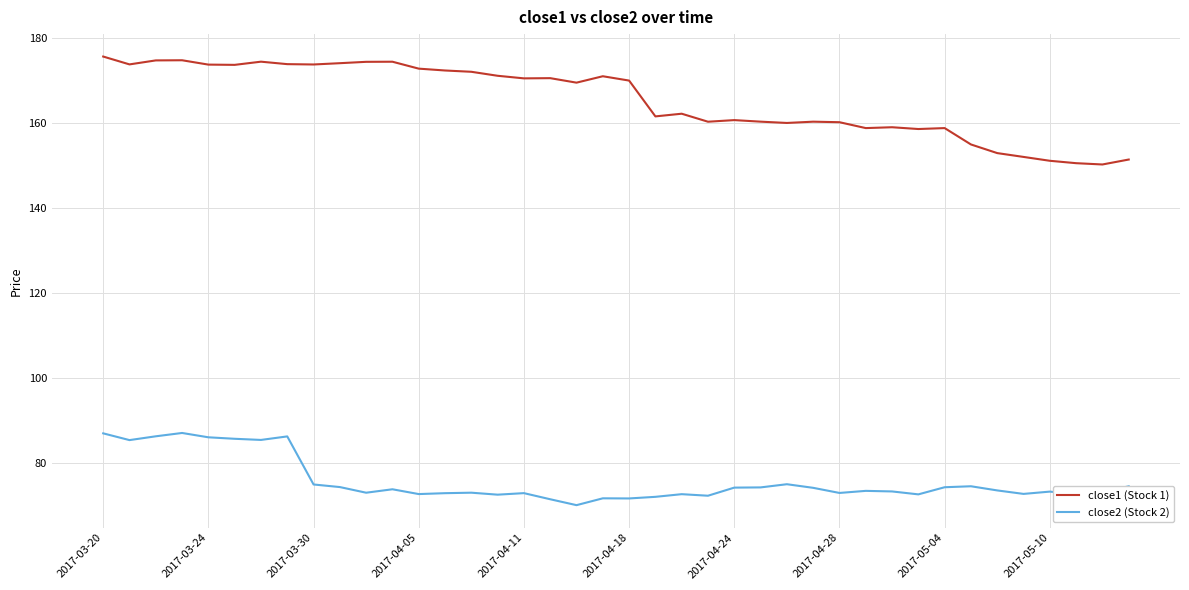

Which series has the largest range (max minus min)?

close1 (Stock 1)